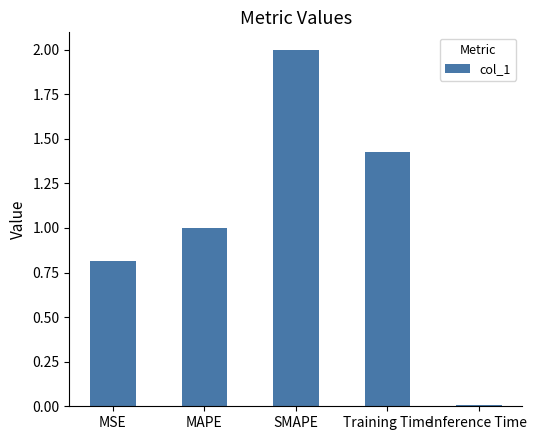

Rank the categories by value from lowest to highest.

Inference Time, MSE, MAPE, Training Time, SMAPE